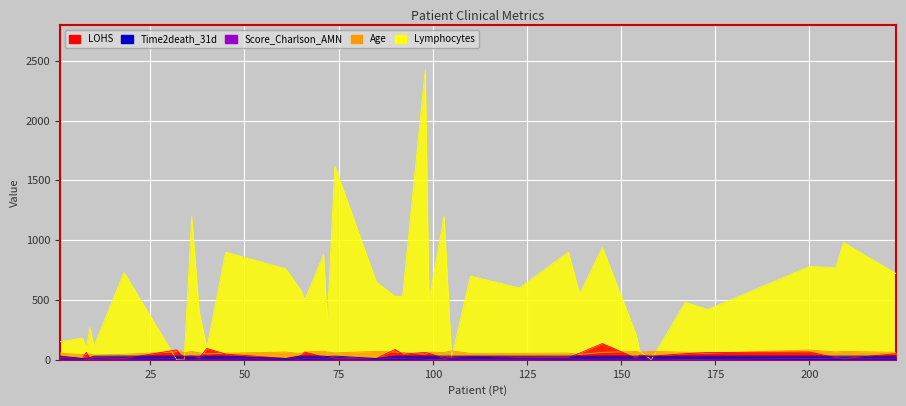

What is the value of the Lymphocytes point at the 13th from the left?

900